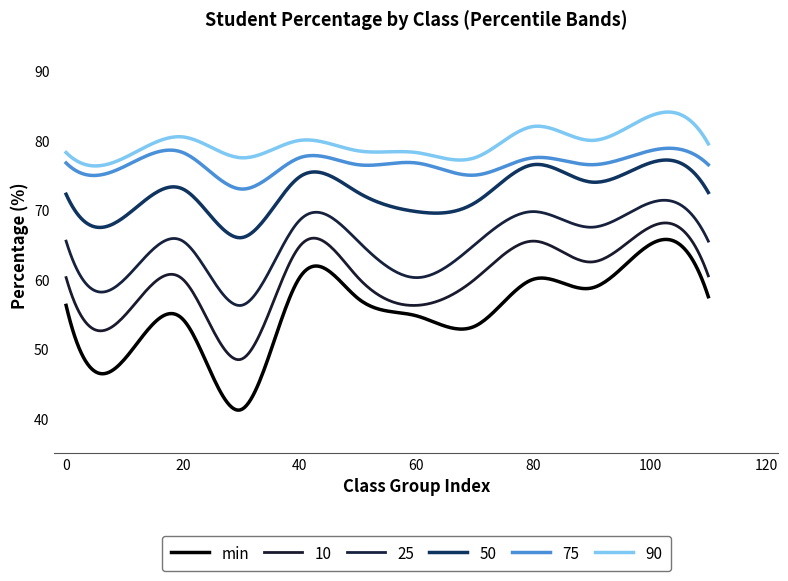

Does the chart display data point markers on the line(s)?

No